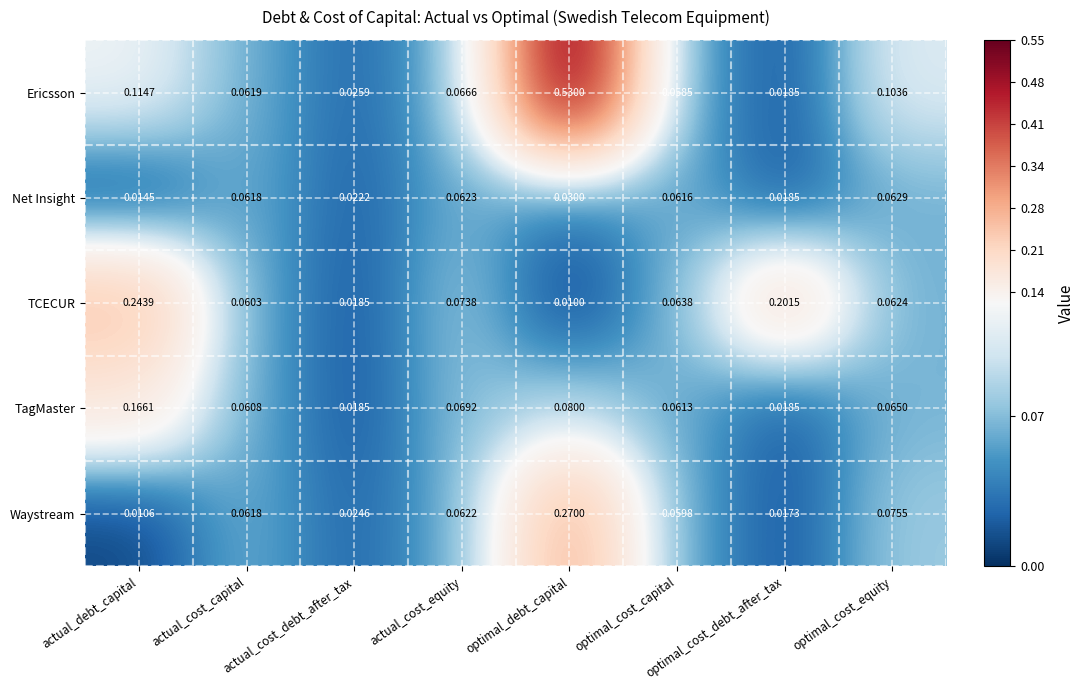

At which category does the chart reach its minimum across all series?

optimal_debt_capital